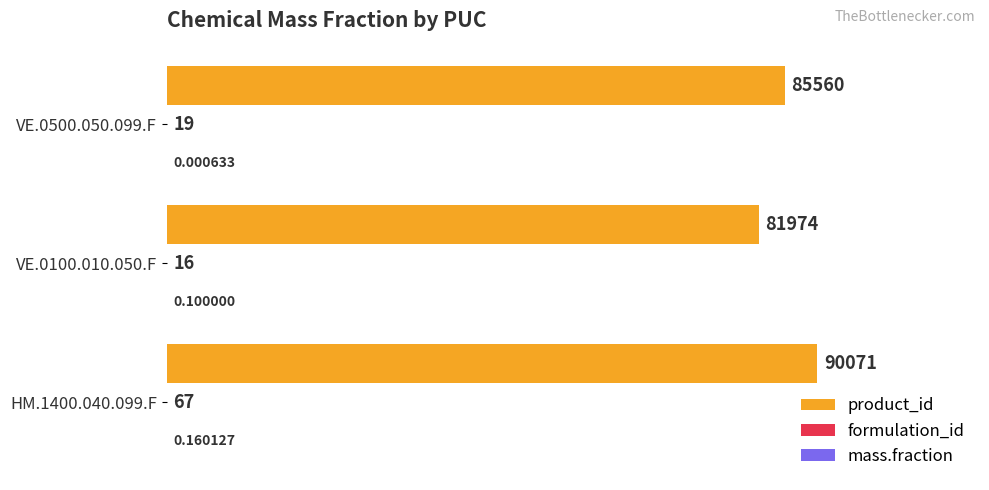

Between HM.1400.040.099.F and VE.0500.050.099.F, which series saw the biggest shift?

product_id